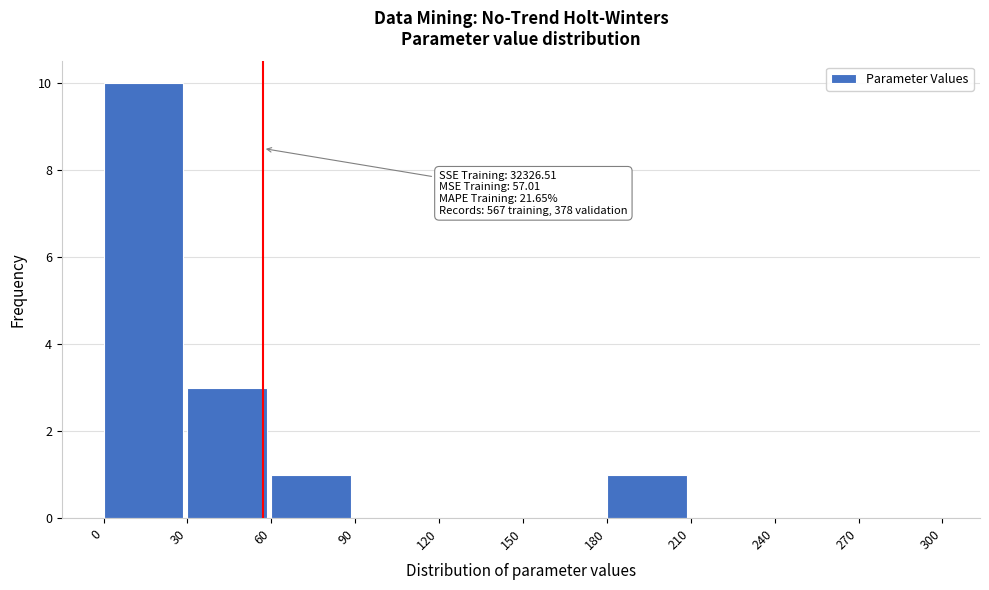

Which range on the x-axis has the tallest bar?

0 to 30